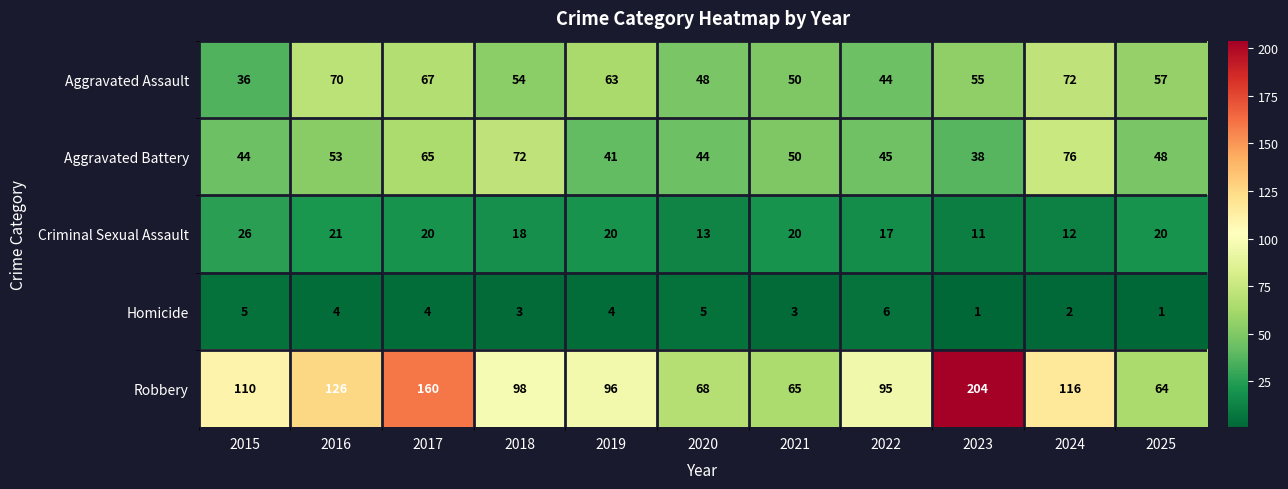

What is the total value across all series at 2022?

207